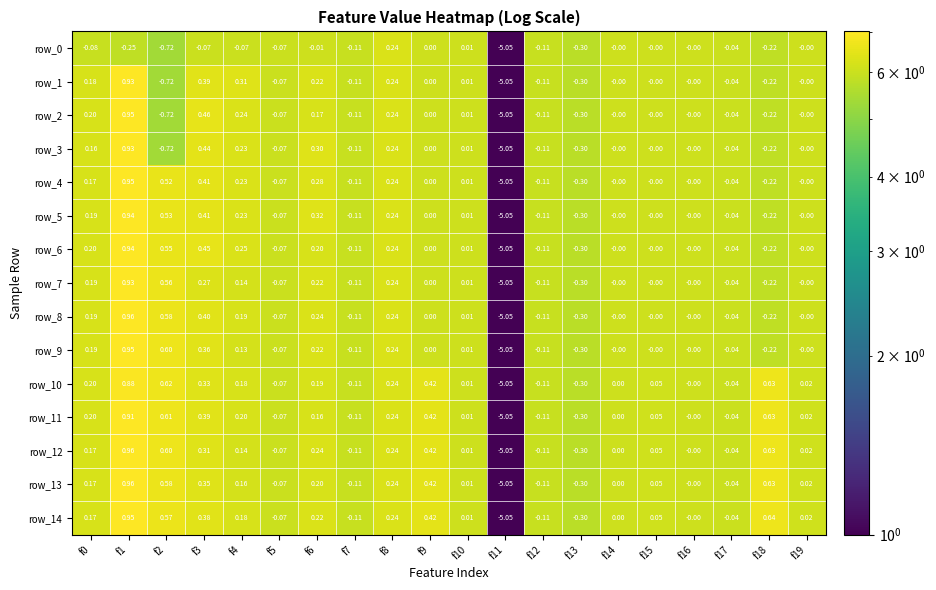

Is the value of row_11 at f8 greater than the value of row_5 at f16?

Yes